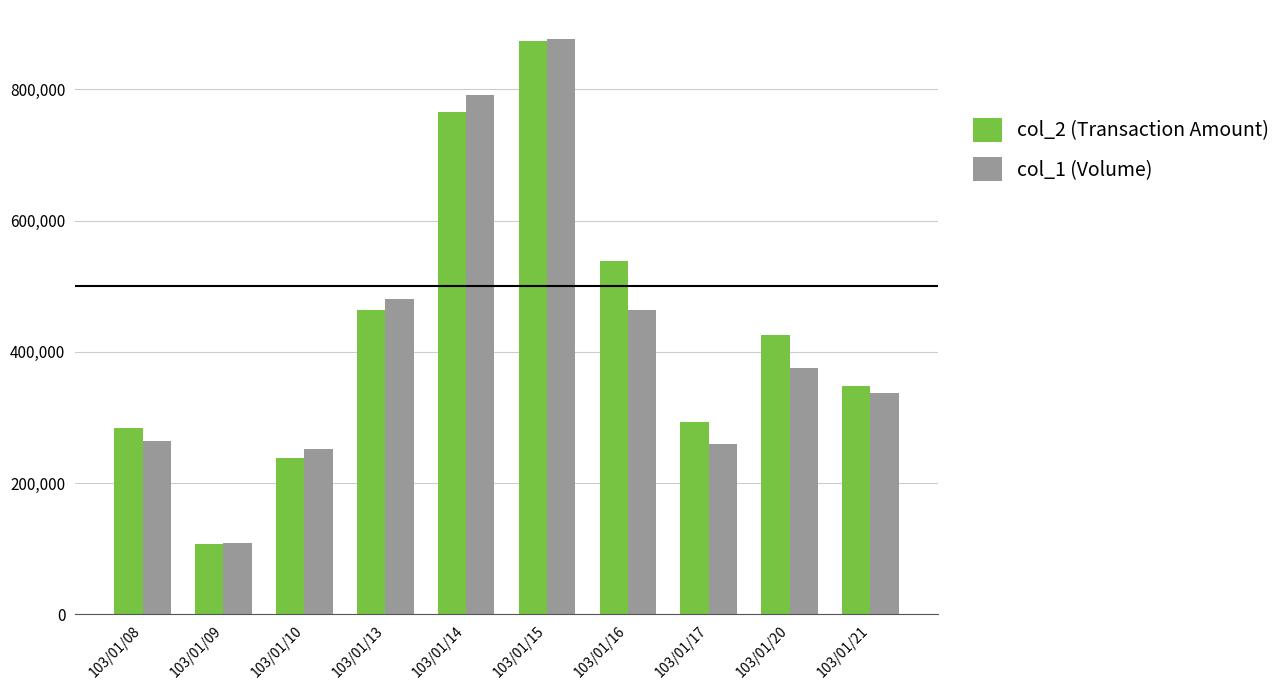

How many distinct data groups are displayed?

2